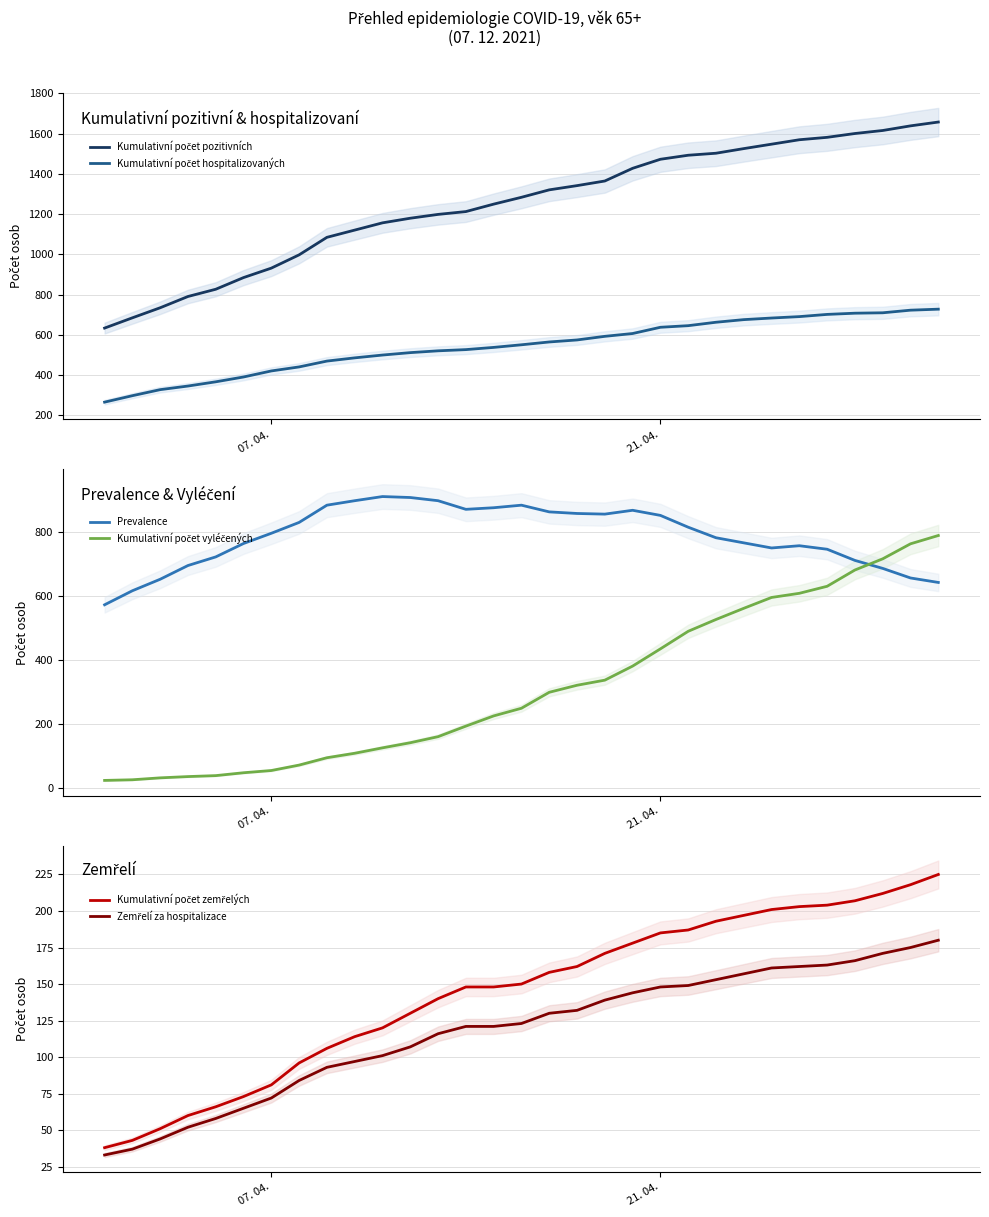

Is this an area chart (filled region under the line)?

No